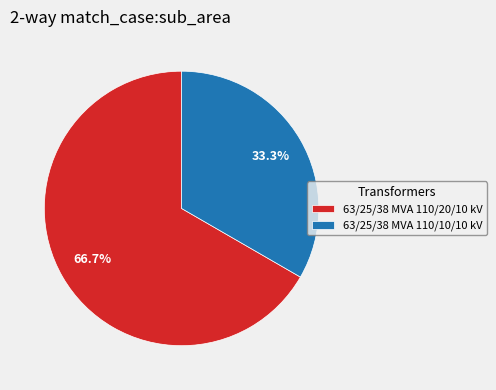

To the nearest percent, what is the difference between the 63/25/38 MVA 110/20/10 kV and 63/25/38 MVA 110/10/10 kV slice percentages?

33%